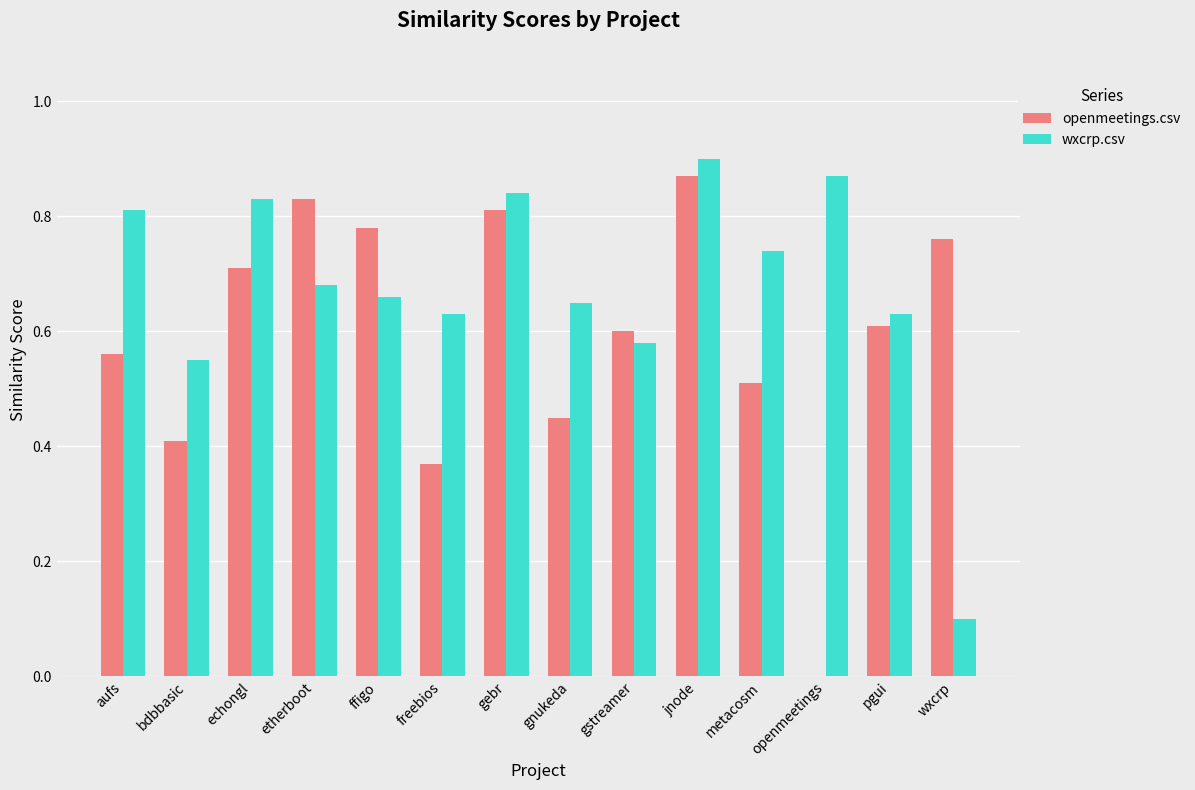

Is the value of wxcrp.csv at jnode greater than the value of openmeetings.csv at jnode?

Yes